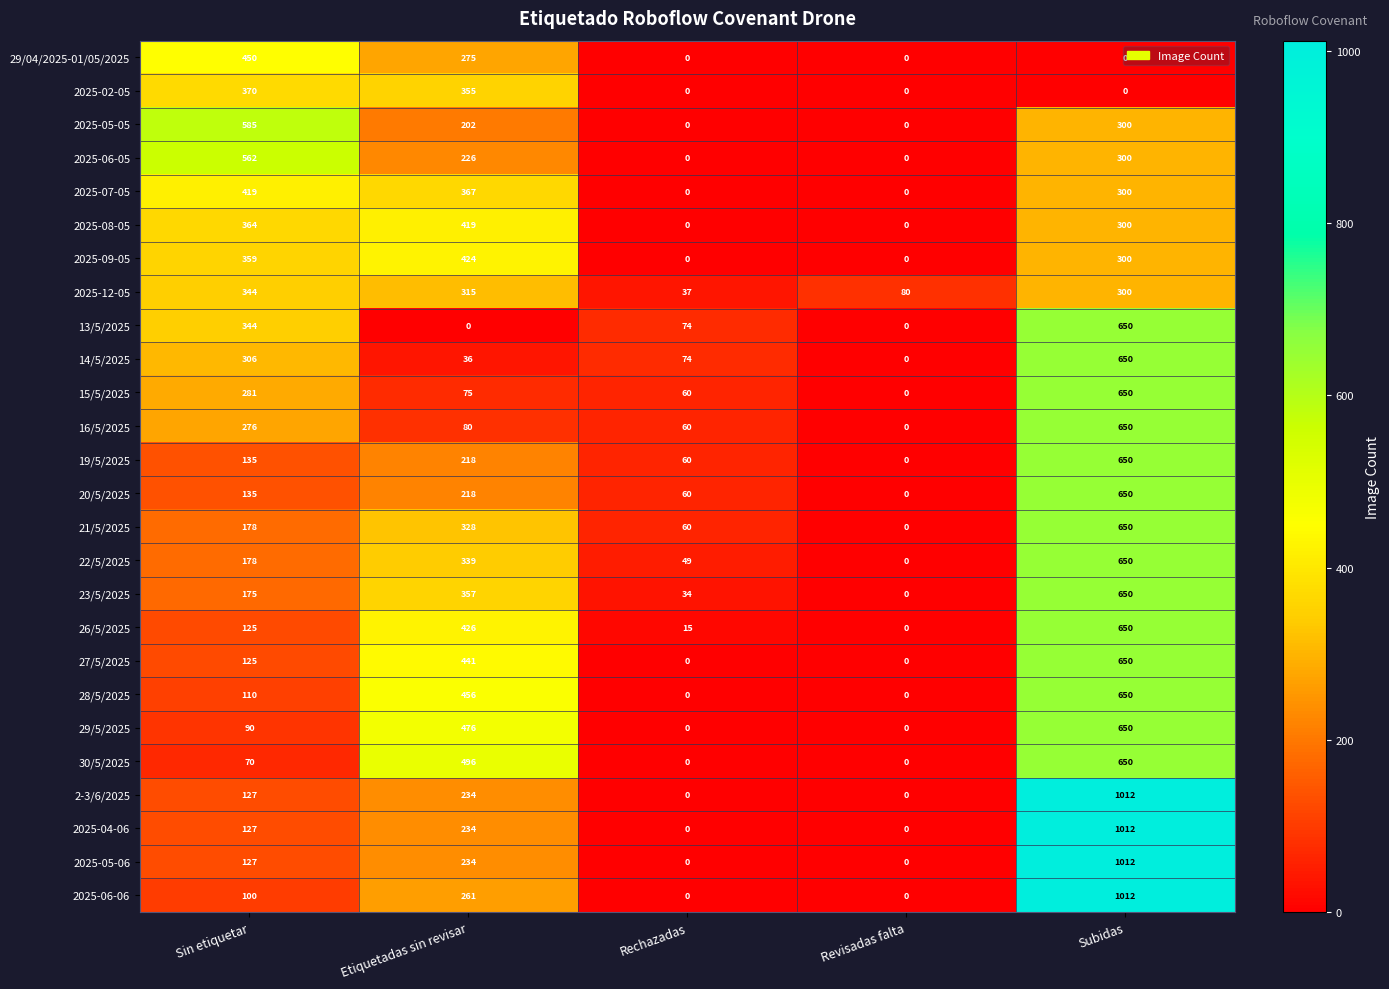

What is the difference between the maximum and minimum values in the 2025-09-05 series?

424